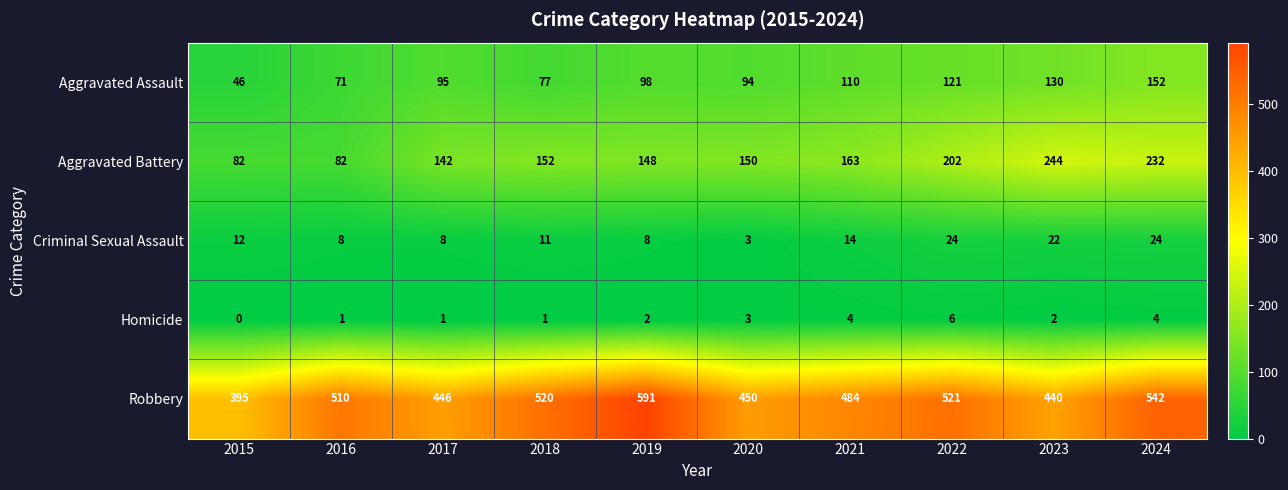

Which series has the largest total across all categories?

Robbery